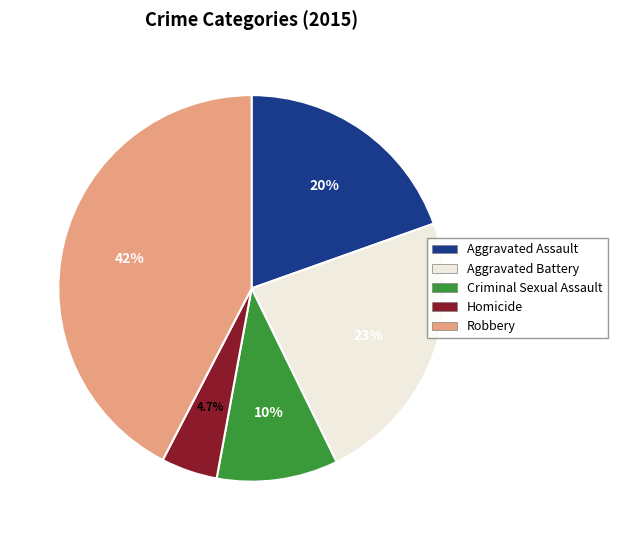

Which category has the biggest portion of the pie?

Robbery